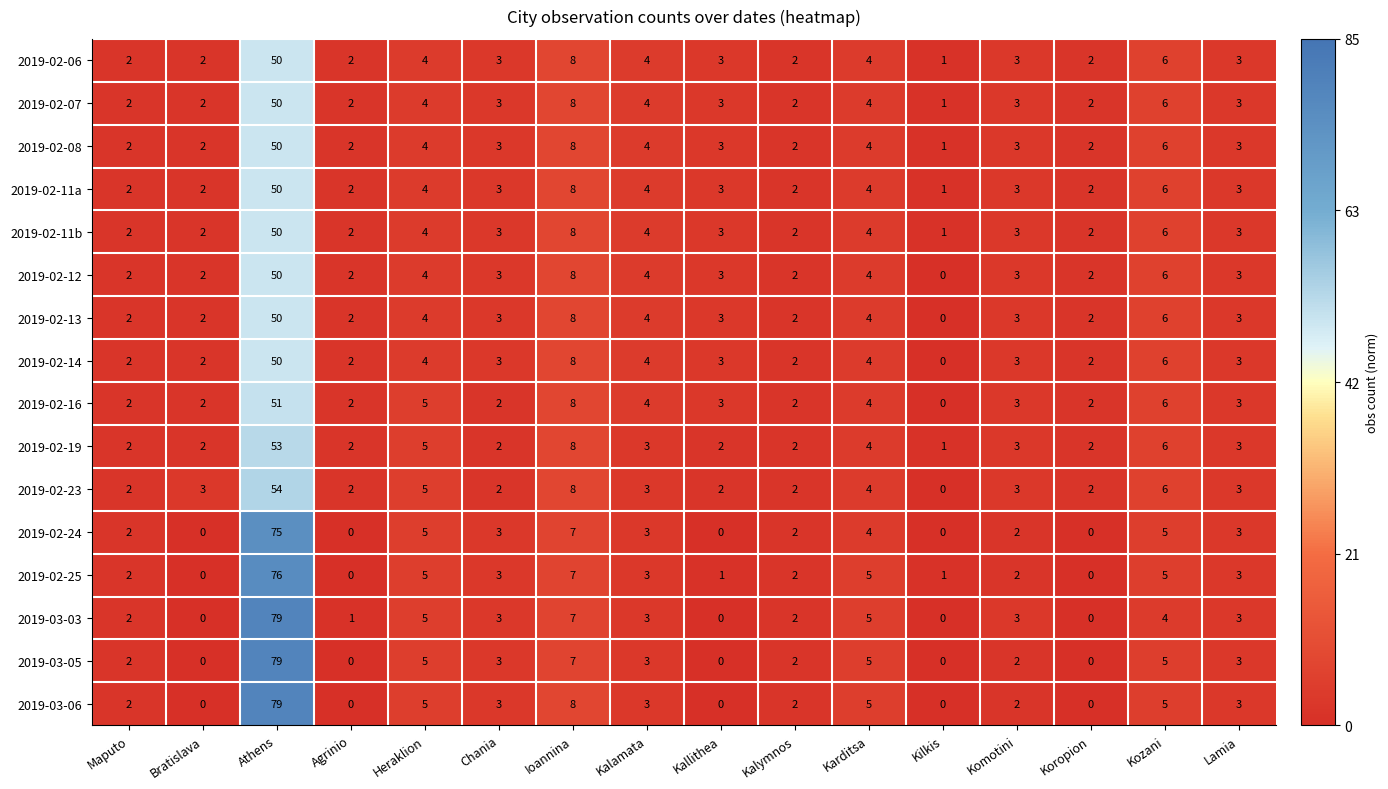

The value of 2019-03-06 at Chania is 3. True or false?

True